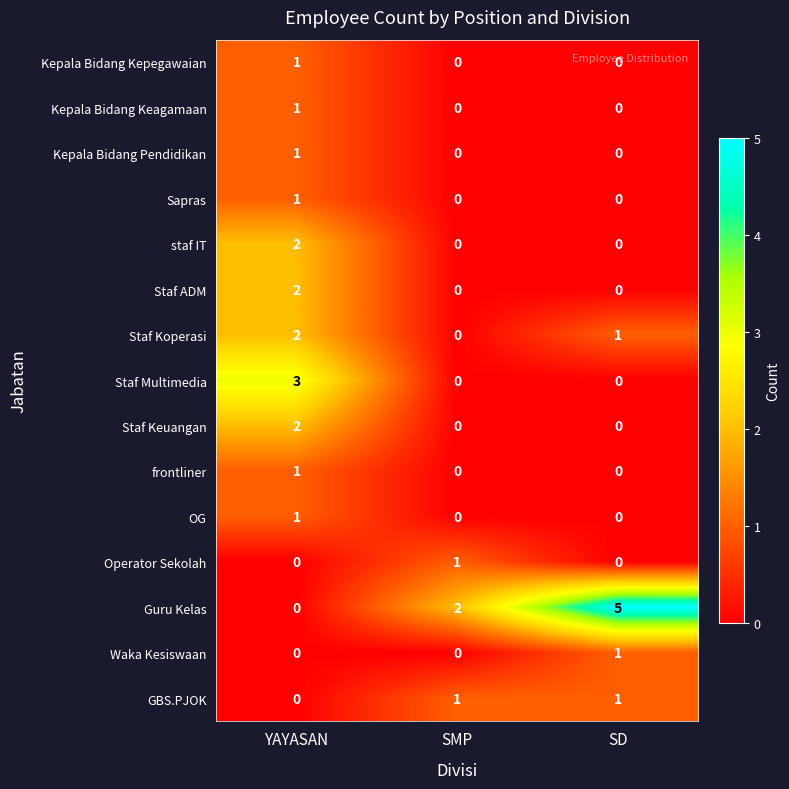

Which series has the largest total across all categories?

Guru Kelas